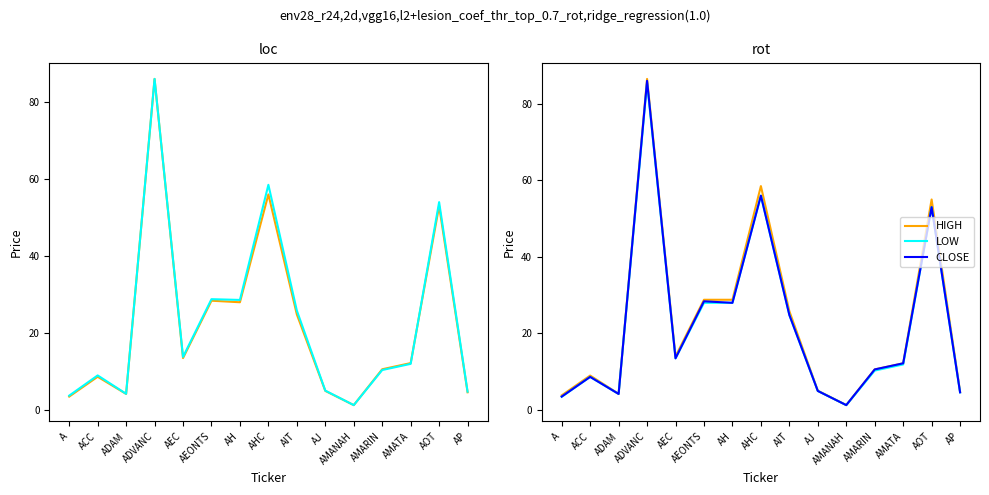

Which label corresponds to the largest value in the chart?

ADVANC